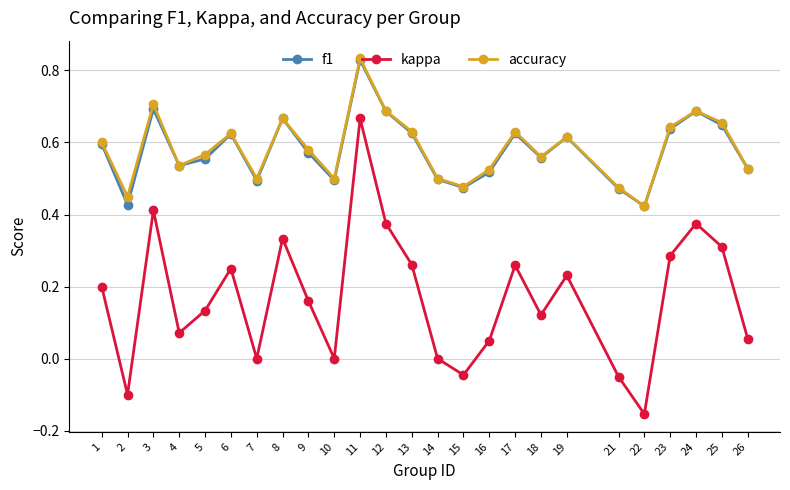

How many categories are shown in the chart?

25